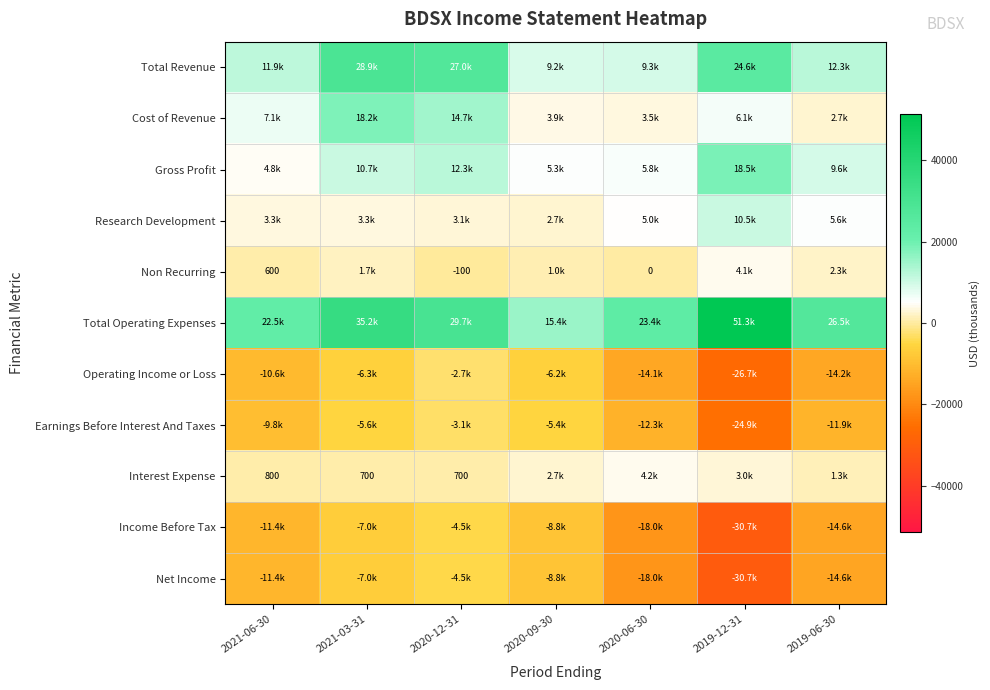

Which series changed the most between 2021-03-31 and 2020-09-30?

Total Operating Expenses